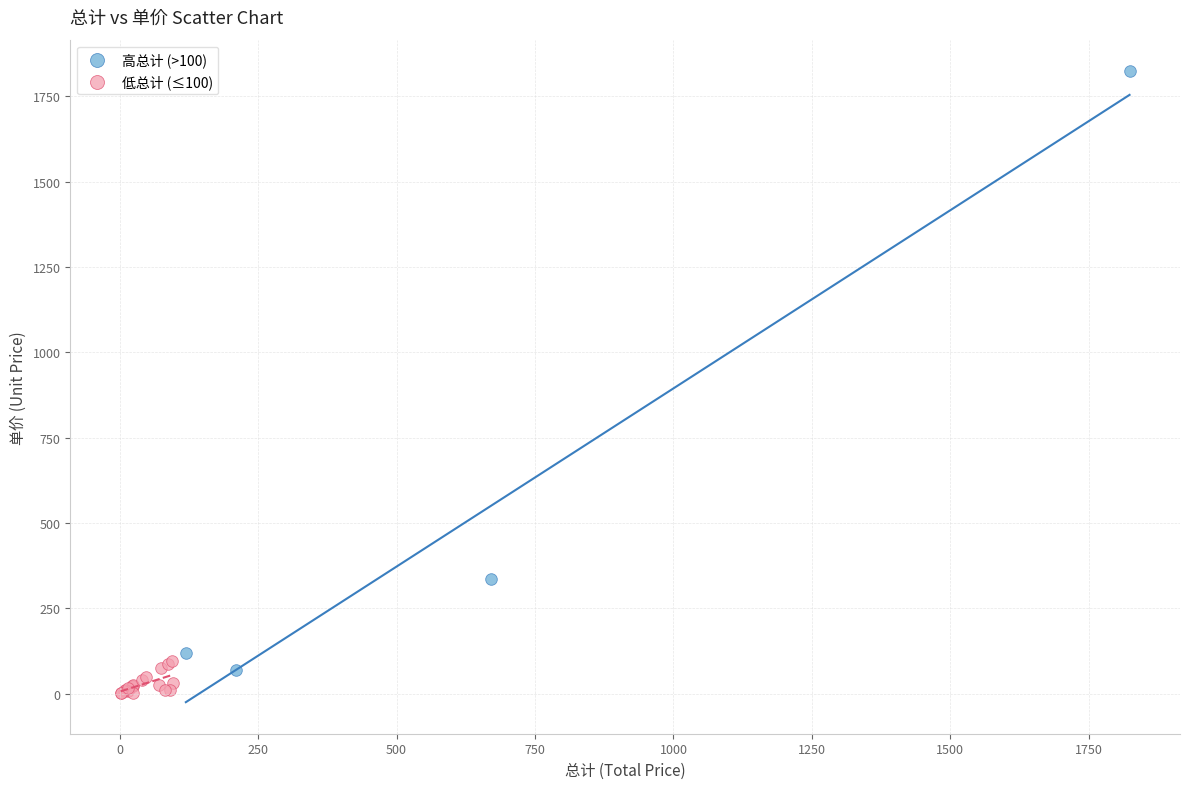

Which series has the widest spread of Y values?

高总计 (>100)